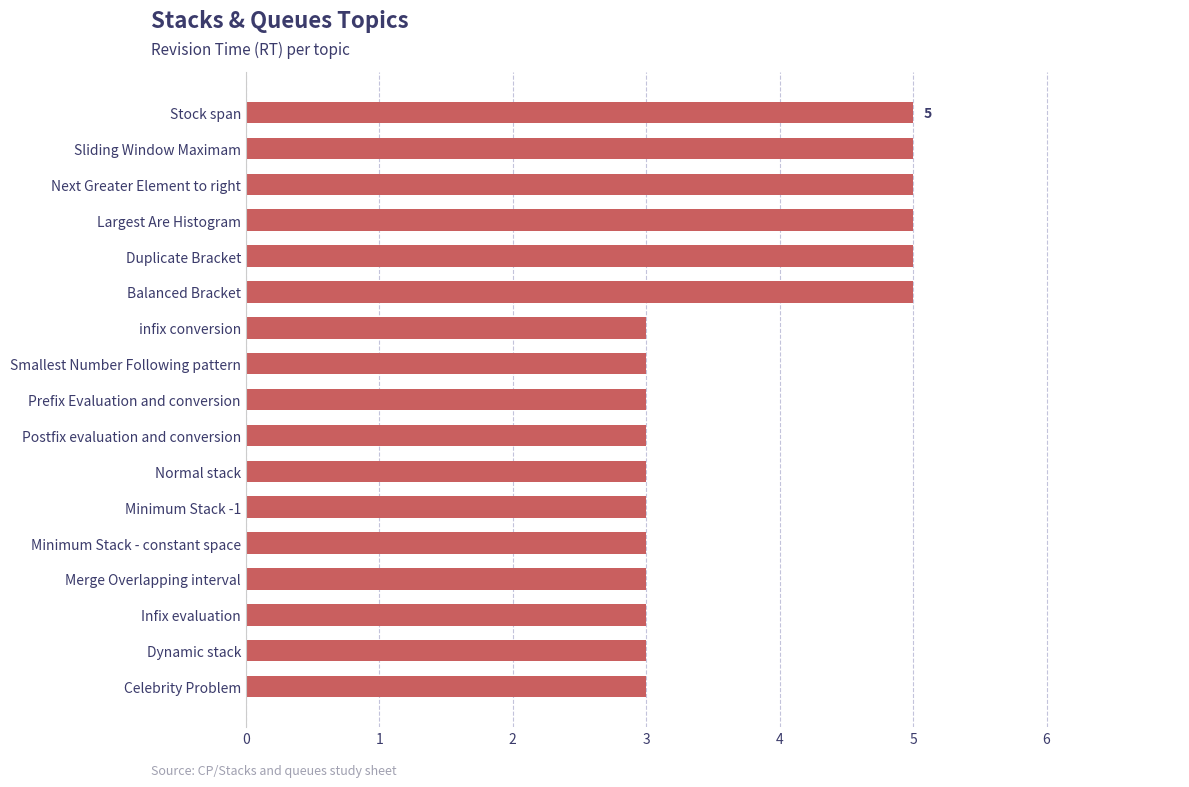

What position from the top is Largest Are Histogram?

4